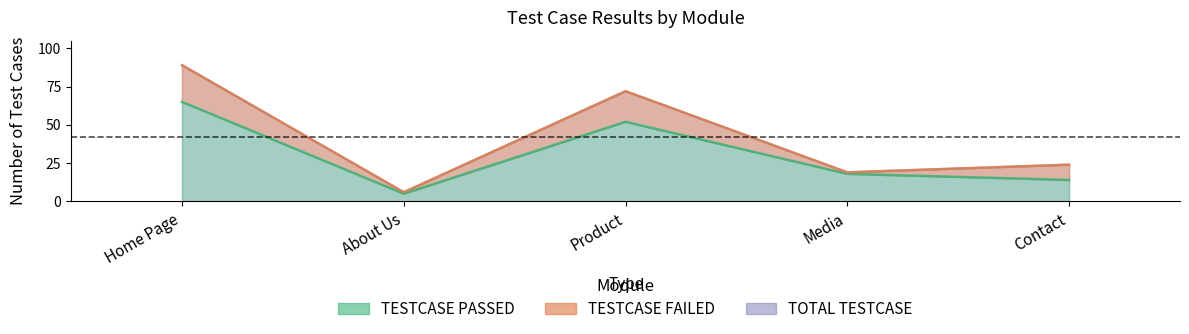

What is the sum of all TOTAL TESTCASE values?

210